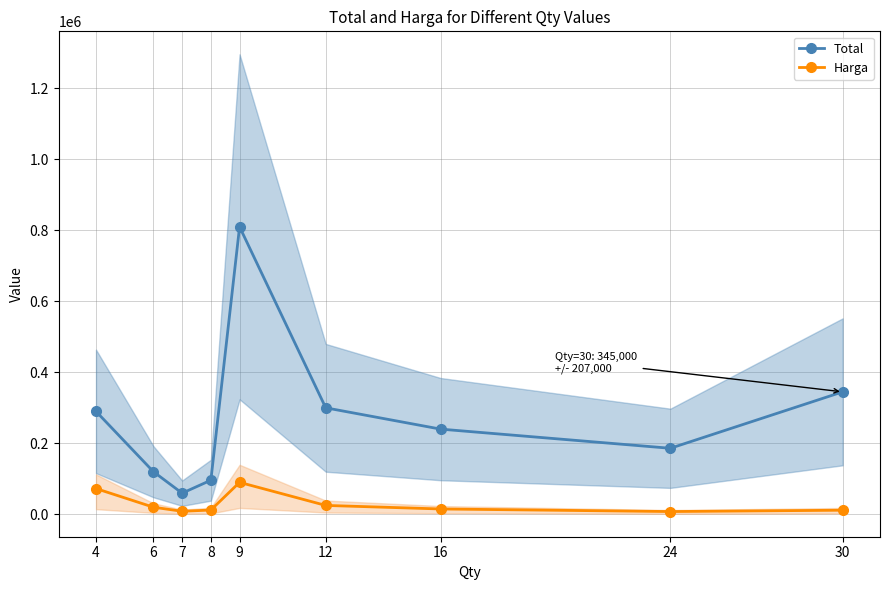

List the labels in order of Harga value, largest first.

9, 4, 12, 6, 16, 8, 30, 7, 24